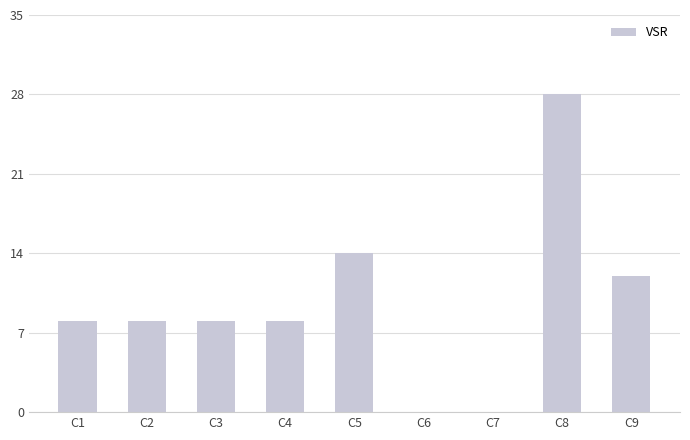

The chart shows a value of 12 at C9. True or false?

True